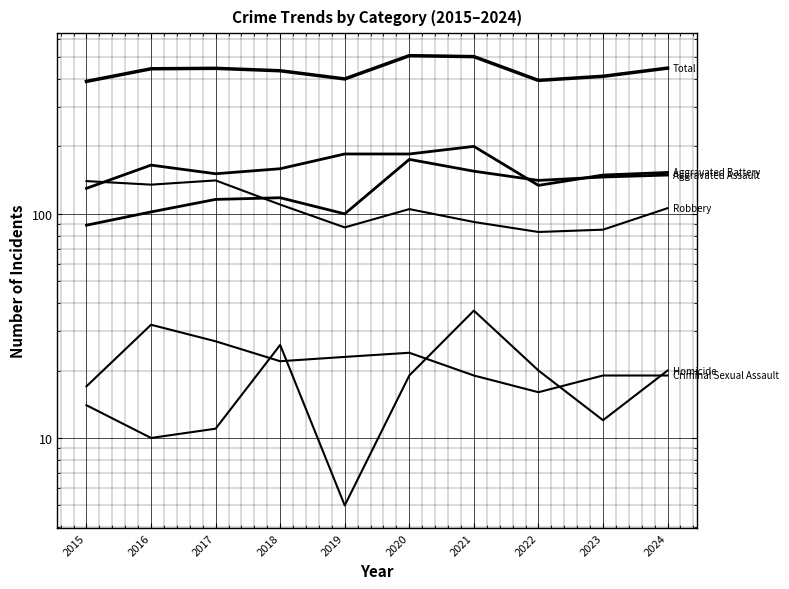

True or false: Total and Homicide cross at least once.

False